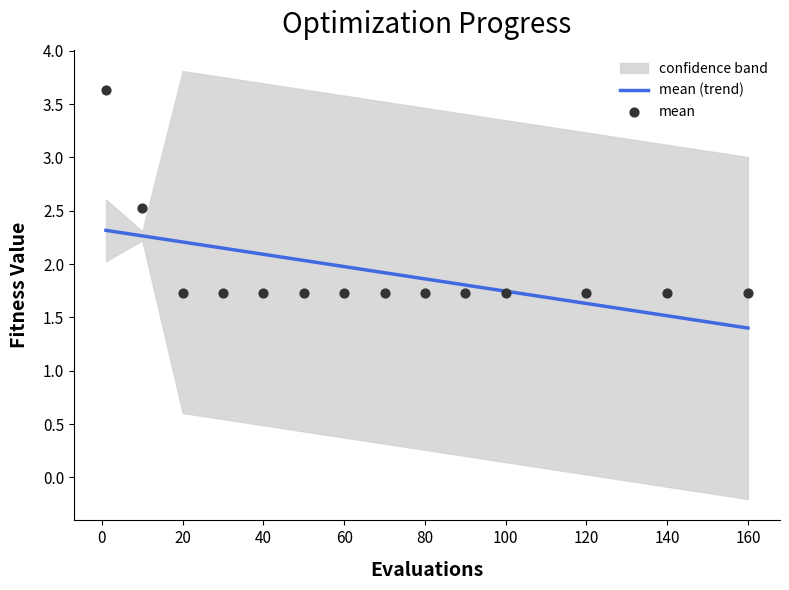

What is the highest value of the mean (trend) series?

2.3